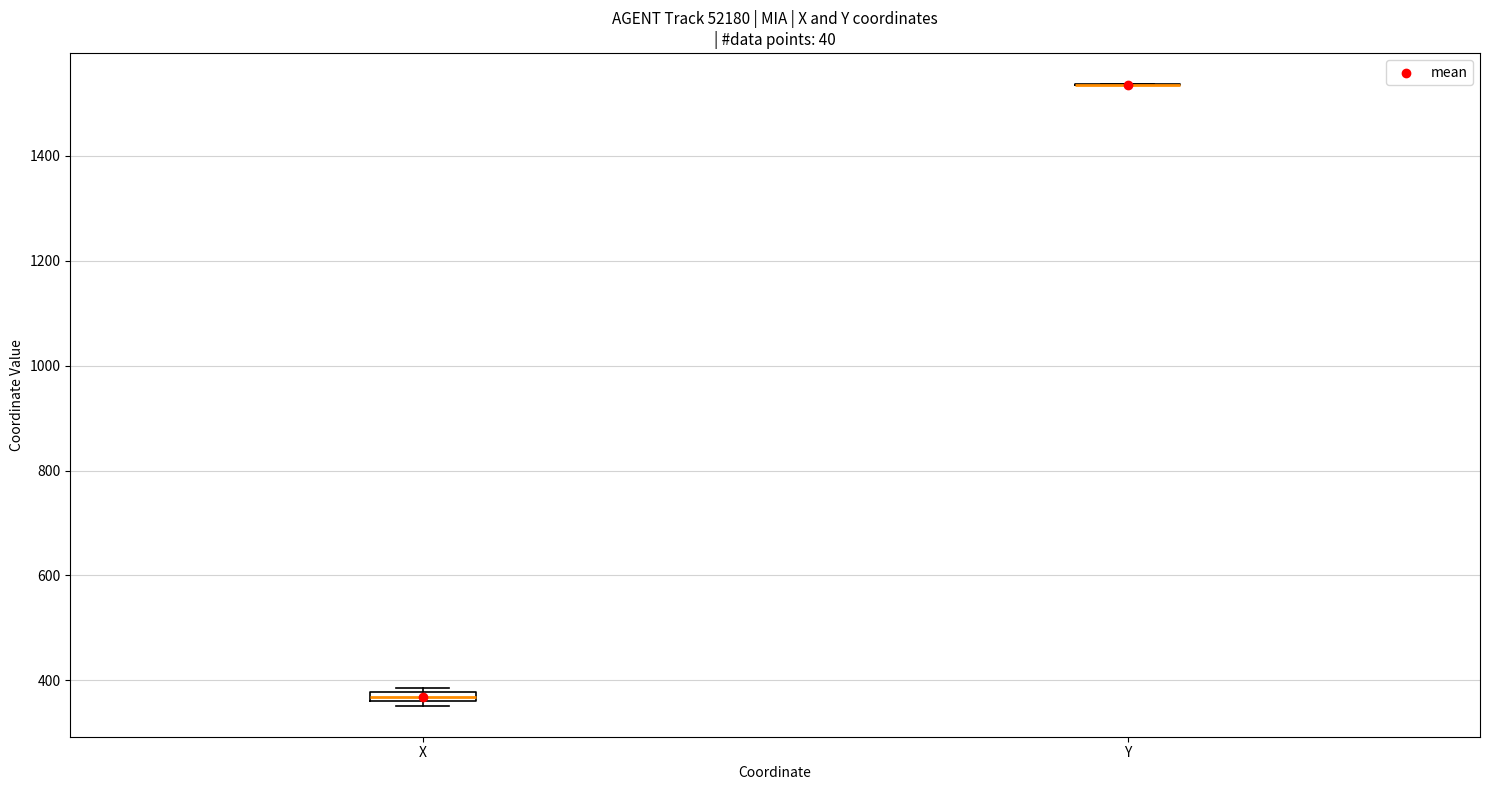

Where is the lower edge of the box for X on the y-axis? The values are not printed on the chart, so give them approximately, as read against the axis.

360